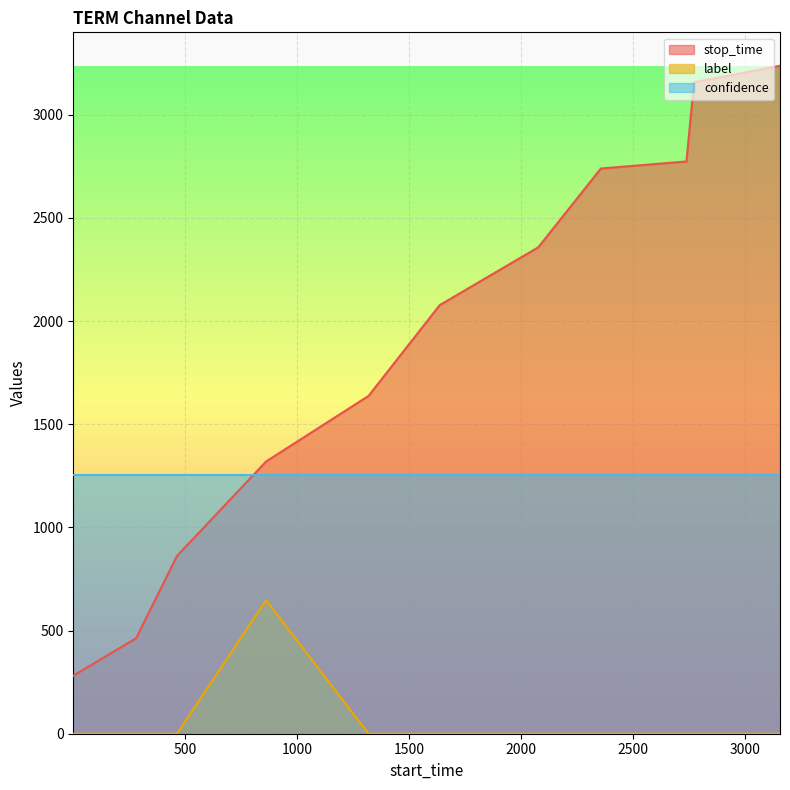

Read the stop_time value at 862.

1319.0